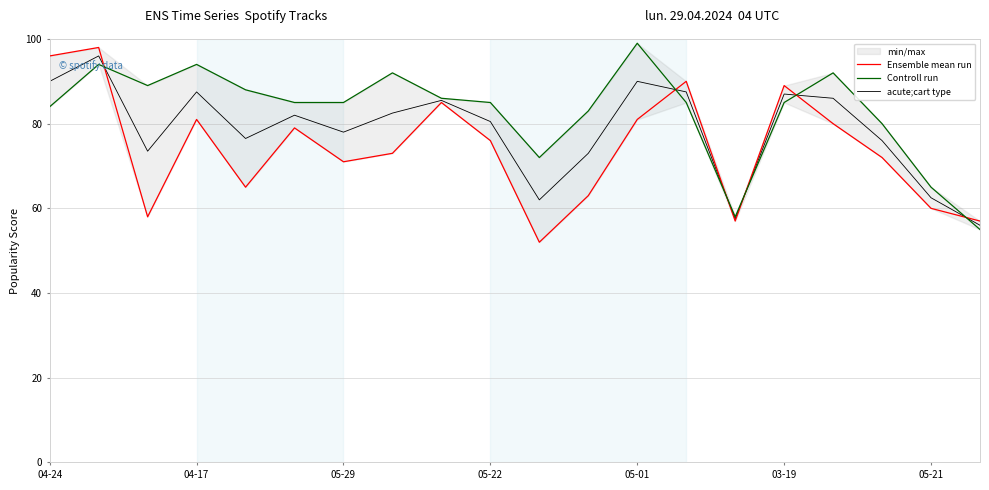

Rank the series by their average value, from lowest to highest.

Ensemble mean run, acute;cart type, Controll run